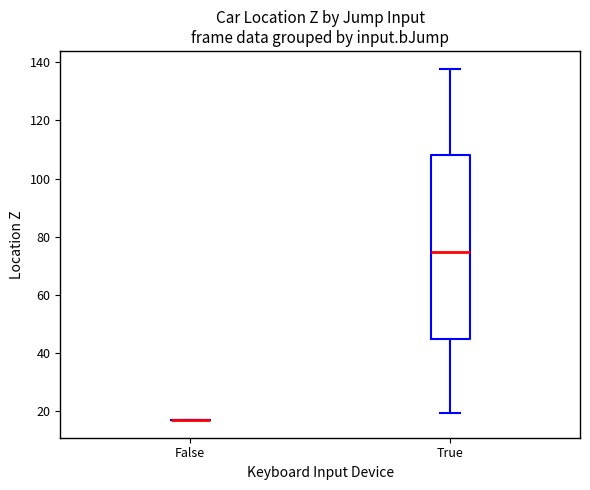

Reading left to right, transcribe this box plot: for each box, give where its median line is, the range the box spans, and where its two whiskers end, as read against the y-axis. The values are not printed on the chart, so give them approximately, as read against the axis.

False: box collapsed to a line at 18, whiskers 18 to 18
True: median 74, box 44 to 108, whiskers 20 to 138